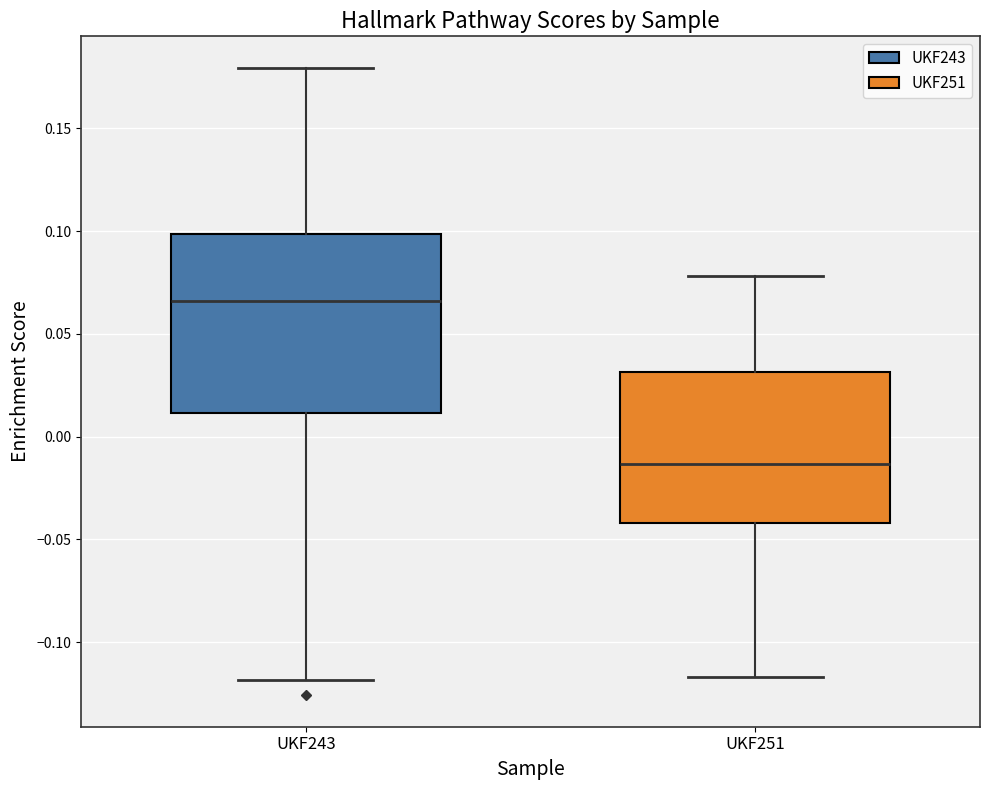

Reading left to right, read every box against the y-axis: the position of its median line, the range the box covers, and the ends of its whiskers. The values are not printed on the chart, so give them approximately, as read against the axis.

UKF243: median 0.065, box 0.010 to 0.100, whiskers -0.120 to 0.180
UKF251: median -0.015, box -0.040 to 0.030, whiskers -0.115 to 0.080